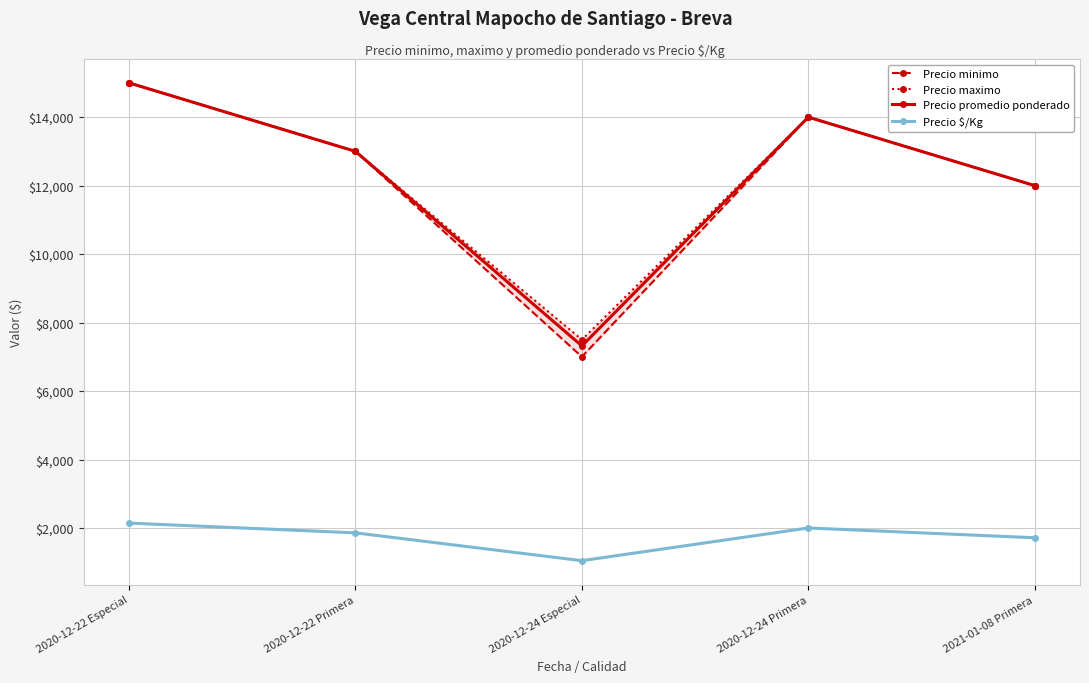

What is the sum of the Precio $/Kg values at 2020-12-22 Especial and 2020-12-22 Primera?

4000